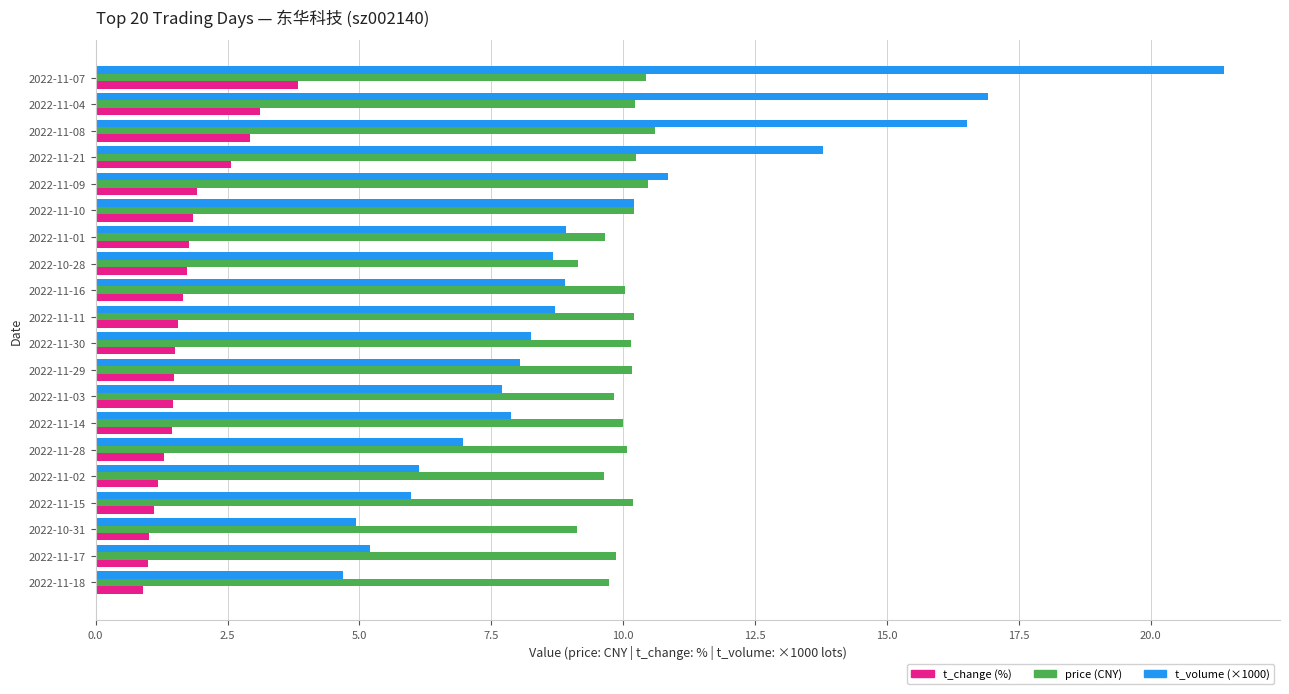

What is the greatest value displayed?

21.4